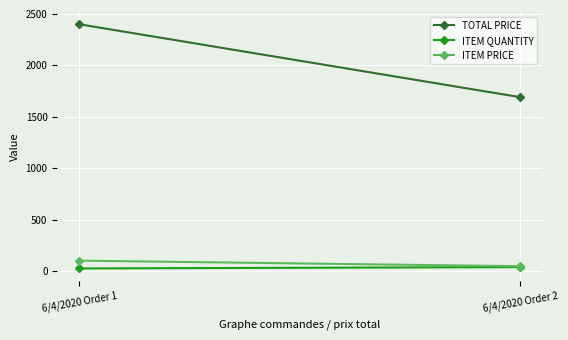

Between 6/4/2020 Order 1 and 6/4/2020 Order 2, which series saw the biggest shift?

TOTAL PRICE